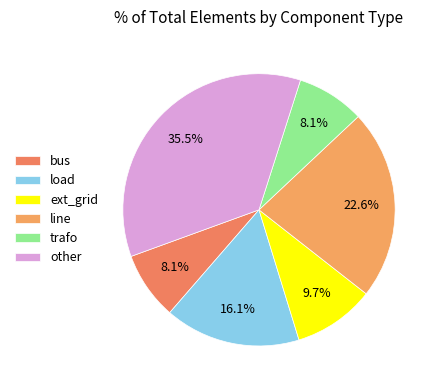

How many slices are in this pie chart?

6